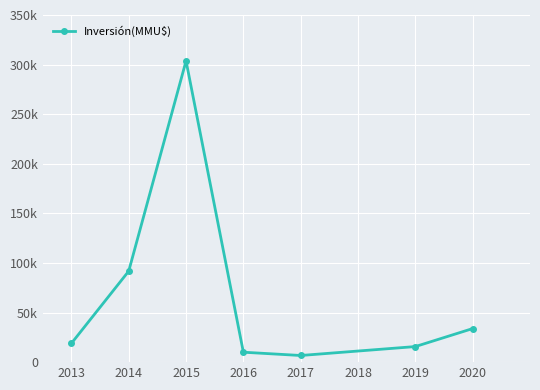

What is the average value?

68662